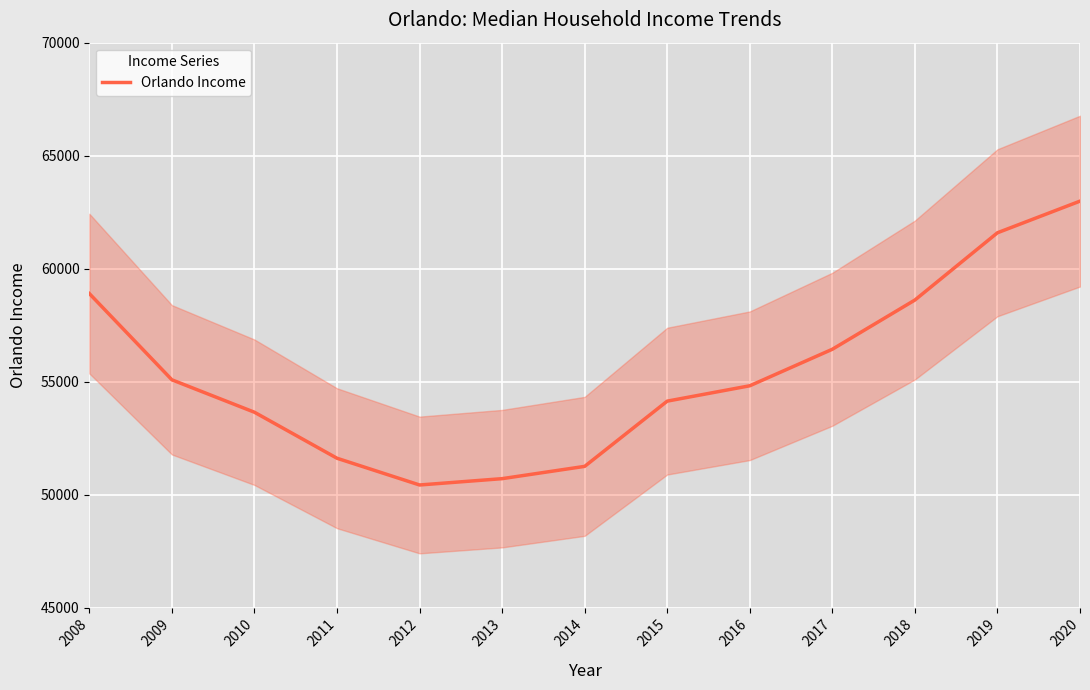

Does the chart display data point markers on the line(s)?

No